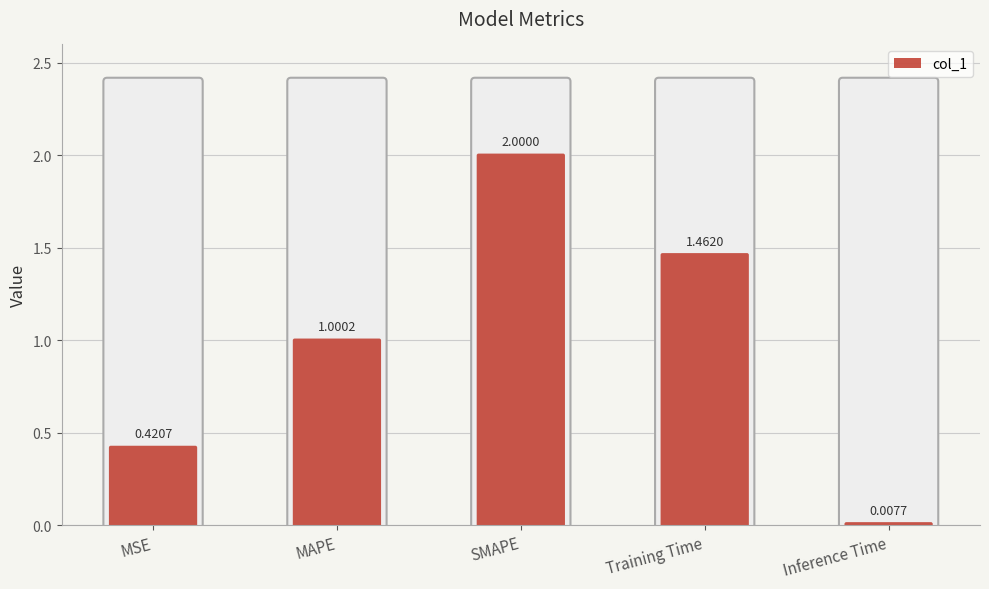

At which category does the chart reach its peak across all series?

SMAPE